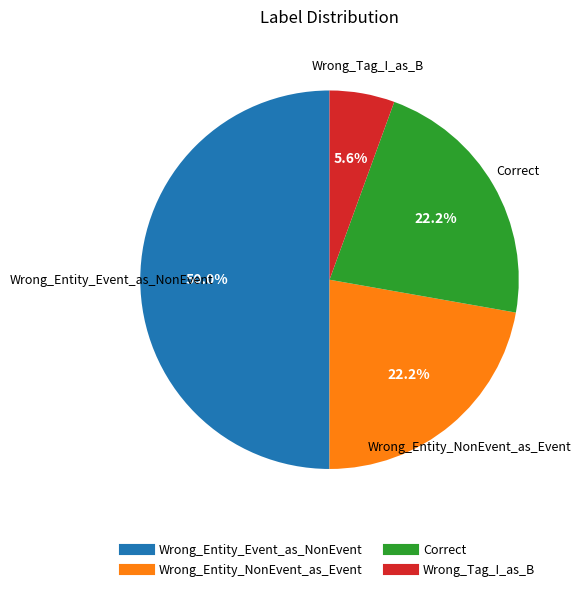

To the nearest percent, what portion does Wrong_Entity_Event_as_NonEvent represent?

50%